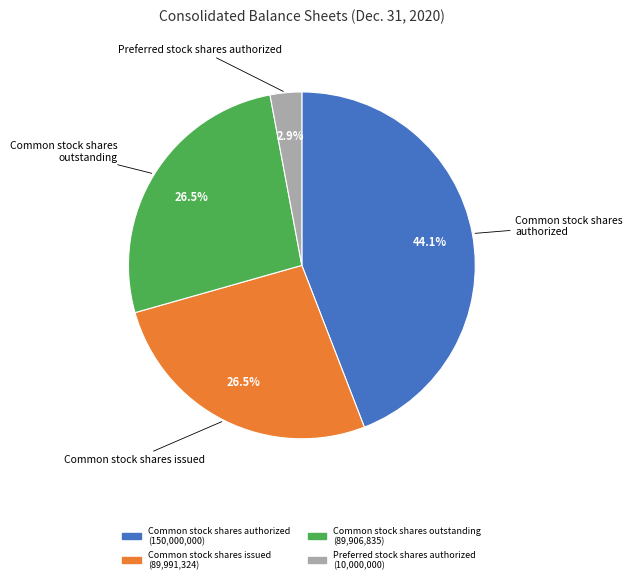

Is there any slice that represents more than half of the pie?

No